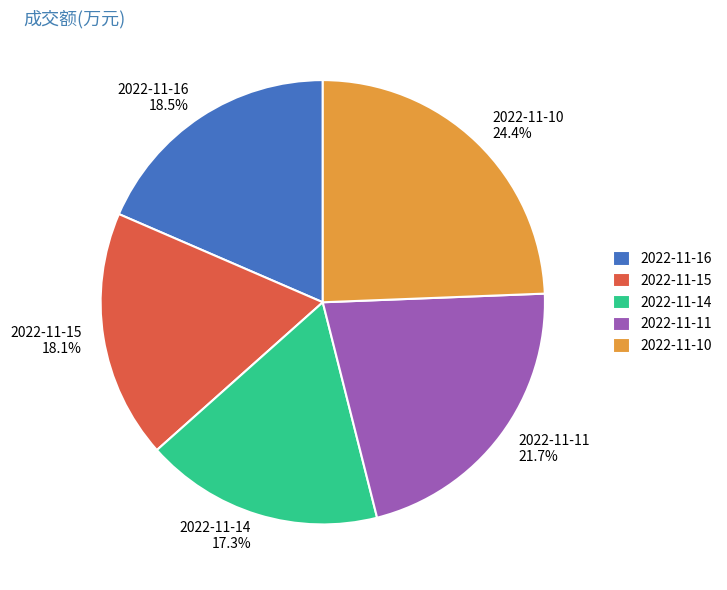

Between 2022-11-15 and 2022-11-11, which is larger?

2022-11-11